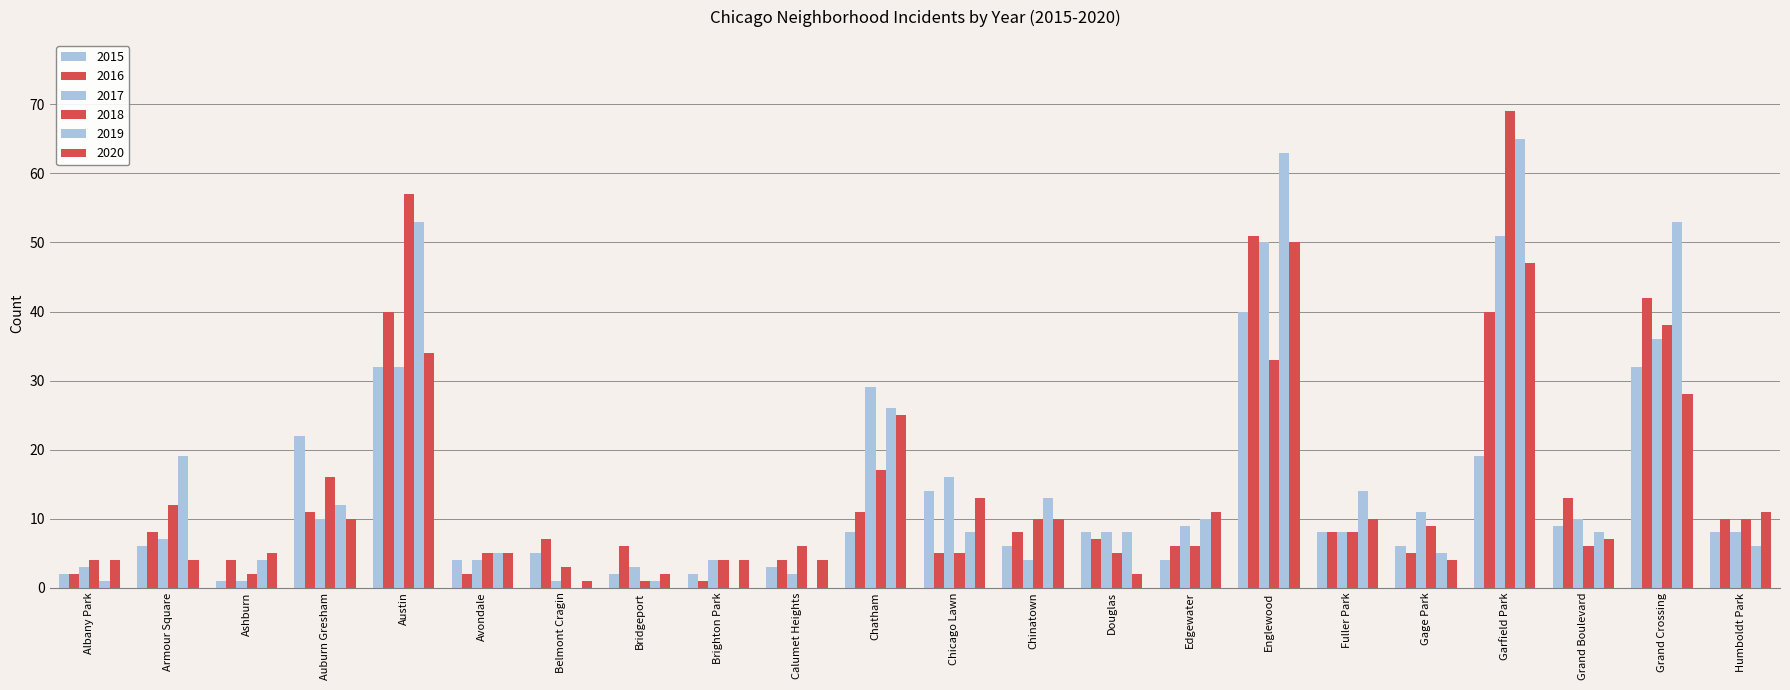

How many categories are shown in the chart?

22